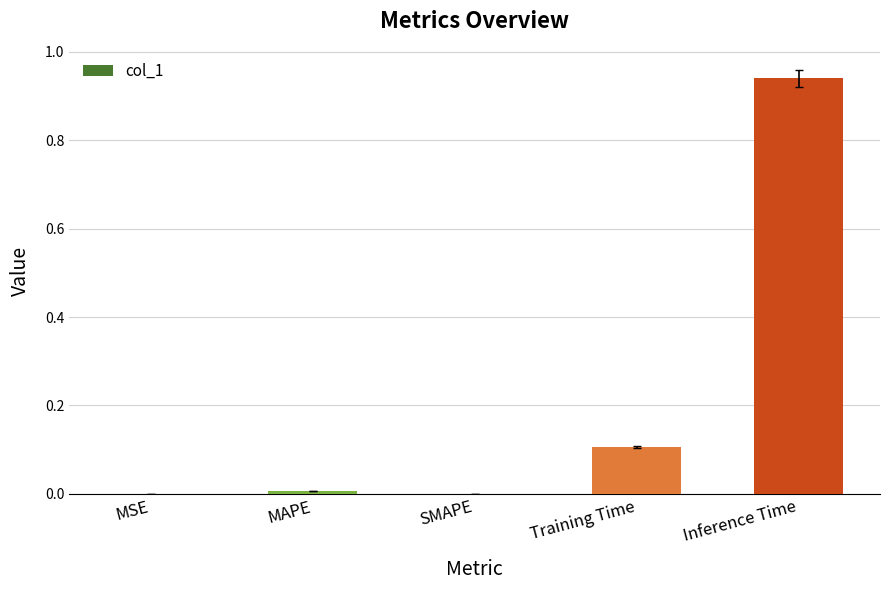

The chart shows a value of 0.0 at MSE. True or false?

True